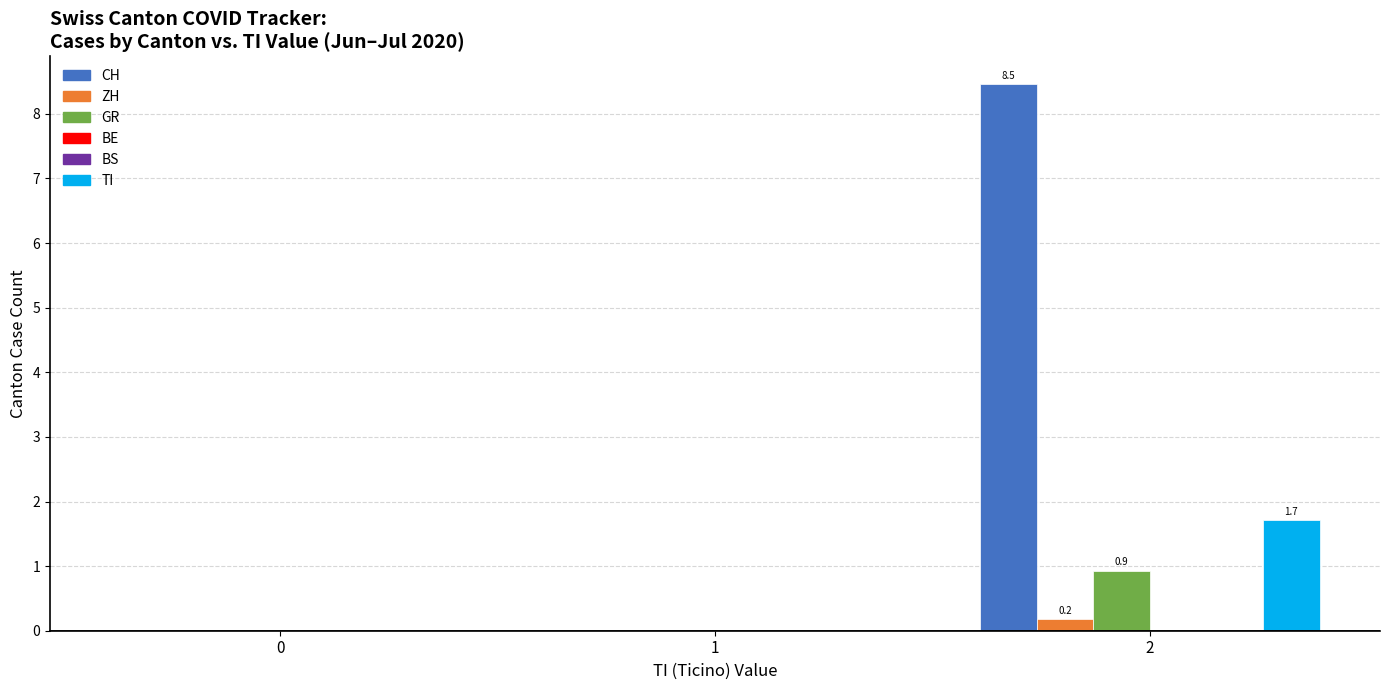

Between 0 and 1, which series saw the biggest shift?

CH